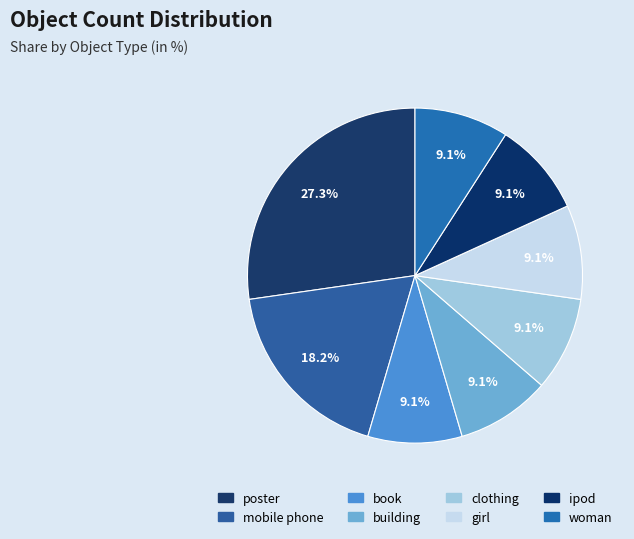

How many slices are in this pie chart?

8